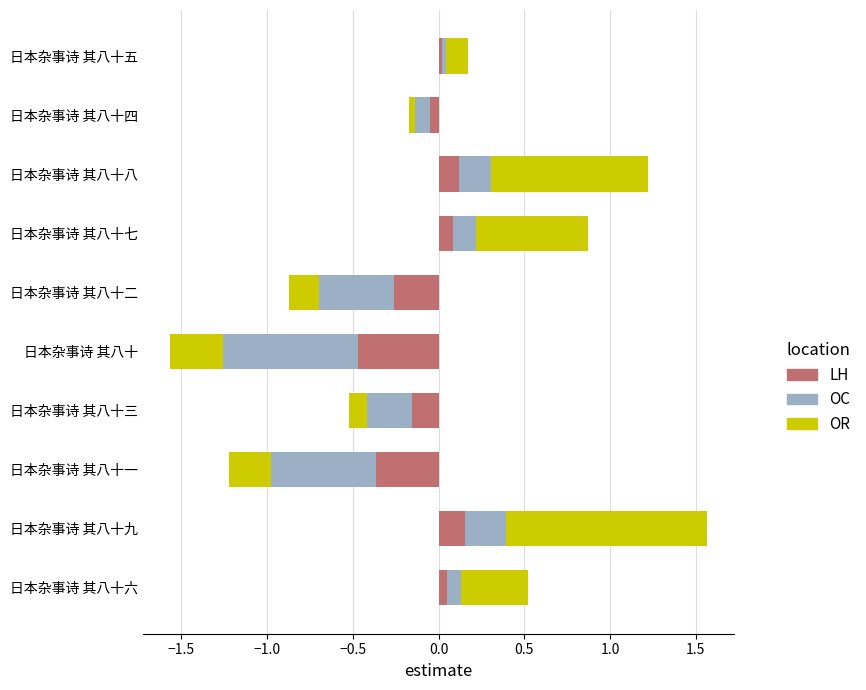

How many categories are shown in the chart?

10